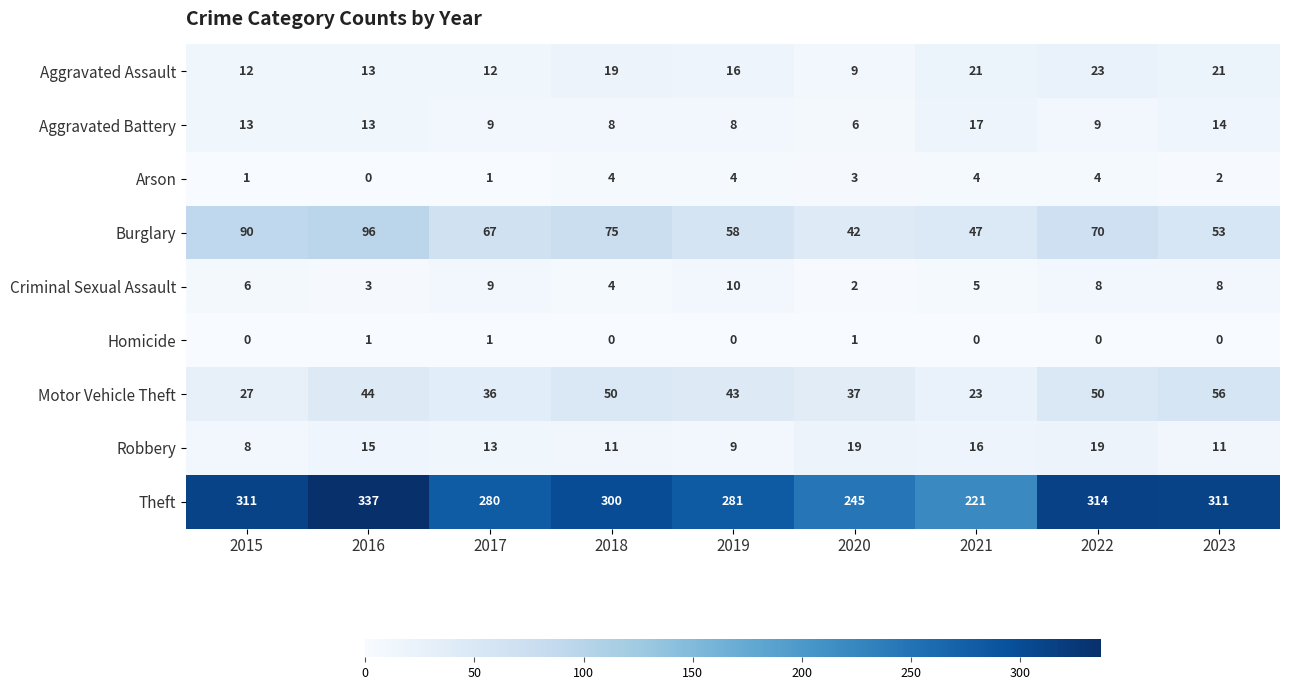

Rank the series at 2021 from highest to lowest value.

Theft, Burglary, Motor Vehicle Theft, Aggravated Assault, Aggravated Battery, Robbery, Criminal Sexual Assault, Arson, Homicide